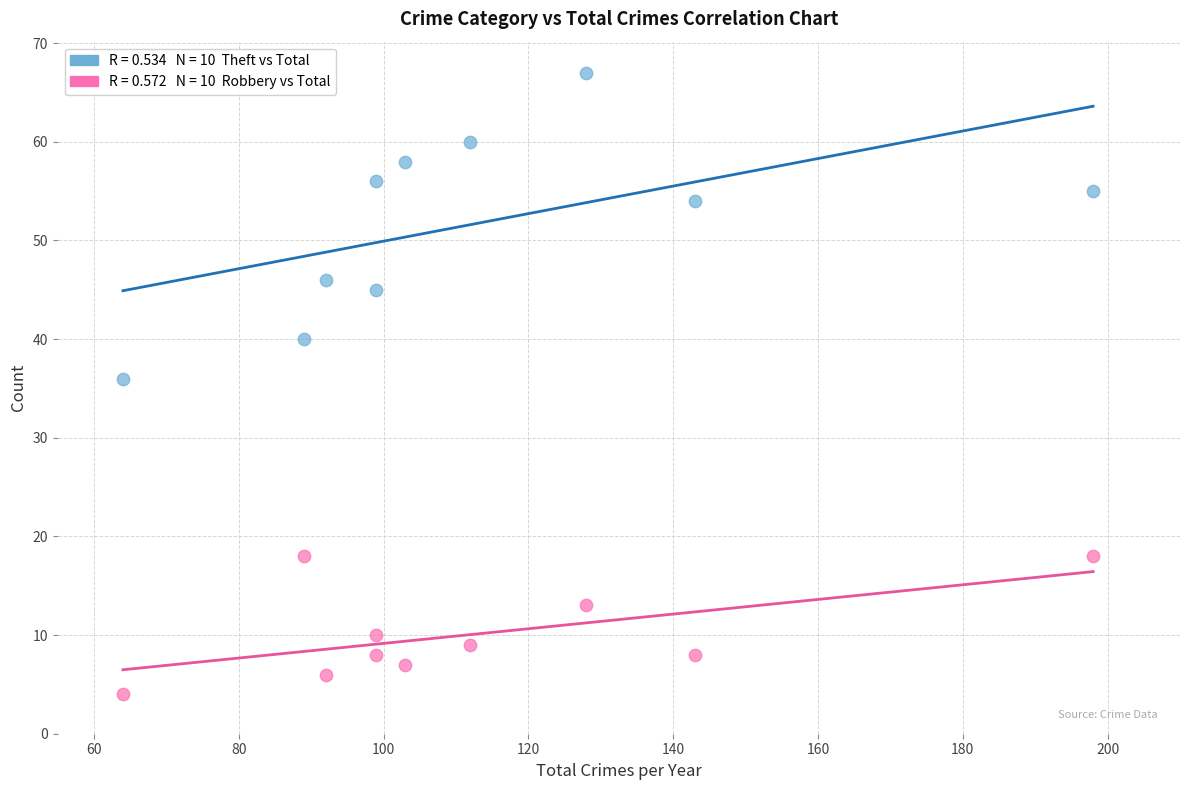

Across all data points, what is the range of X values (max minus min)?

134